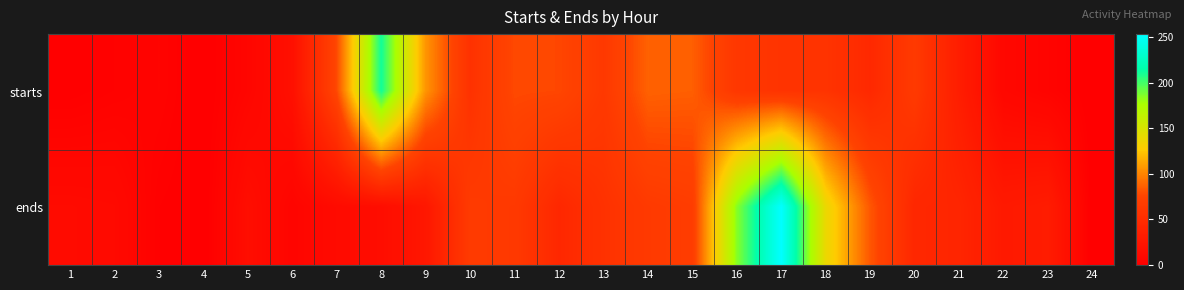

Which label corresponds to the smallest value in the chart?

4